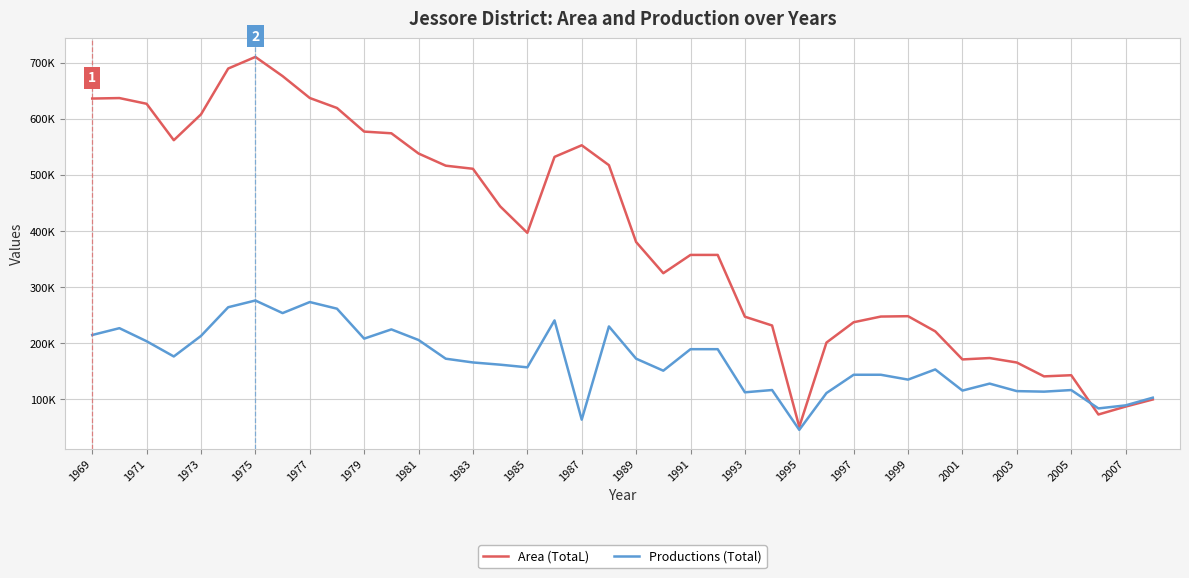

Rank the series by their maximum value, from lowest to highest.

Productions (Total), Area (TotaL)